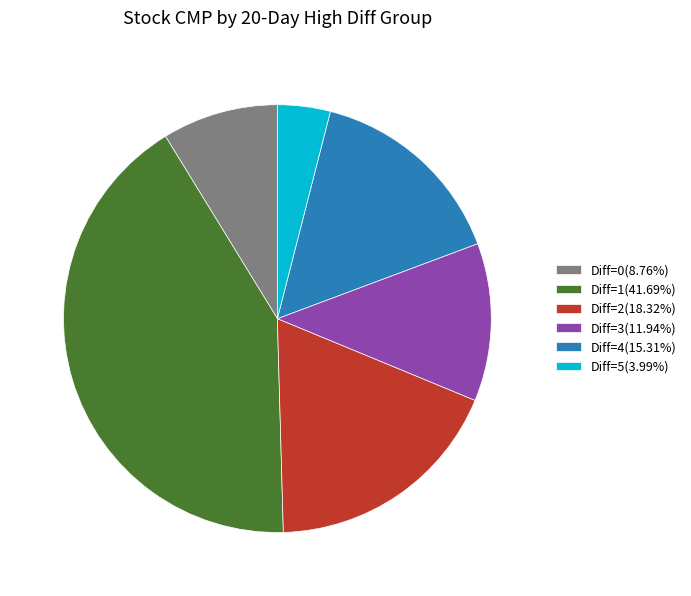

Count the number of slices in the pie.

6